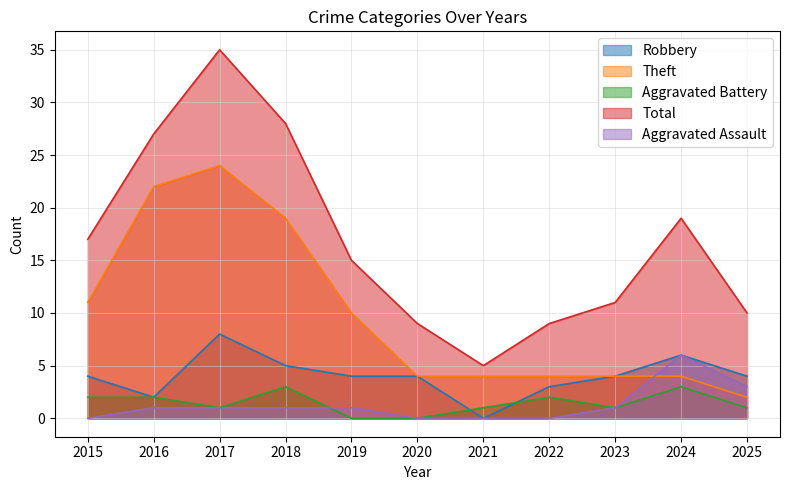

After their last crossing, which series has the higher values: Aggravated Battery or Robbery?

Robbery